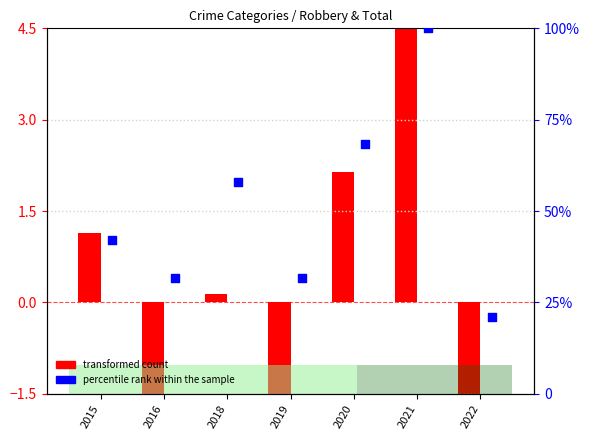

Which series has the largest total across all categories?

percentile rank within the sample